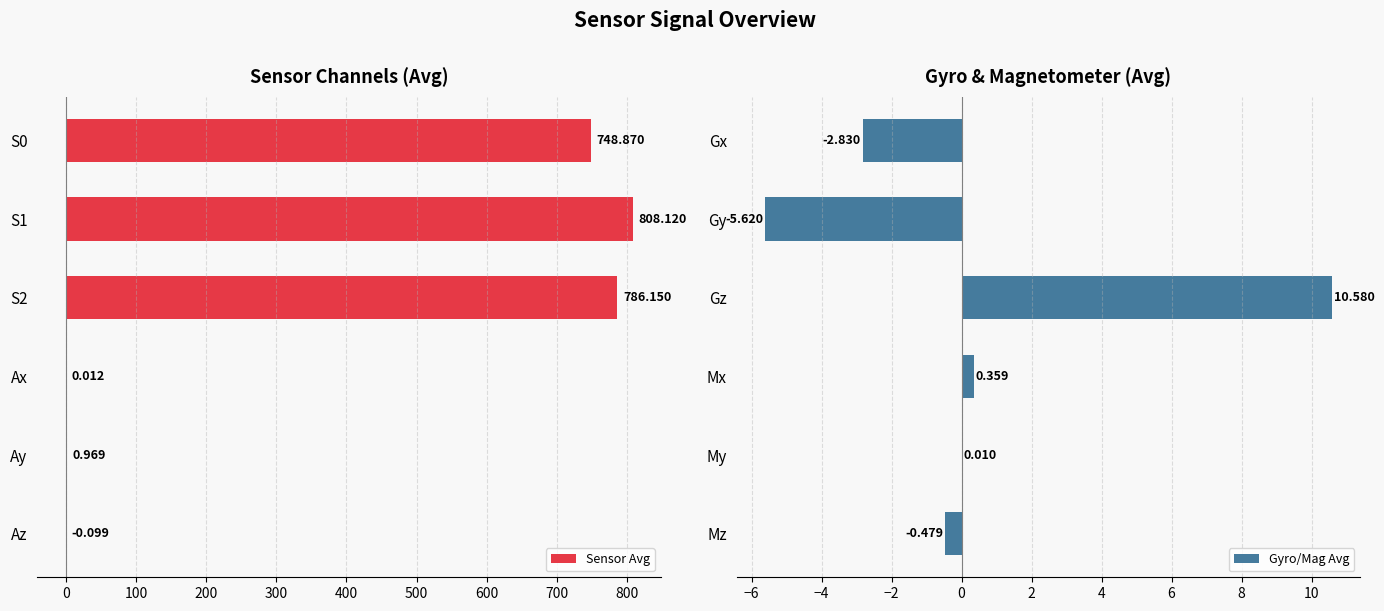

What are all the series names shown in the legend?

Sensor Avg, Gyro/Mag Avg